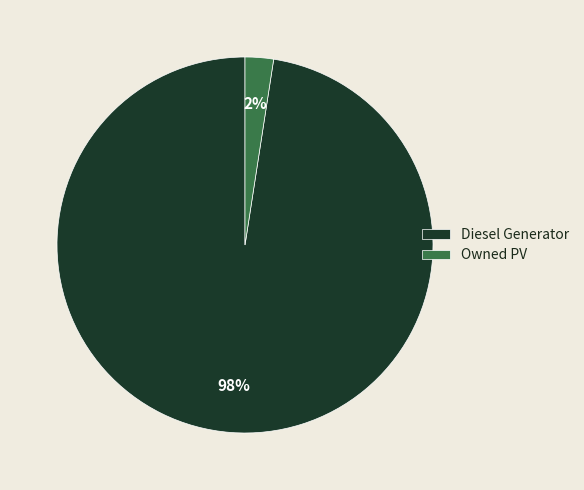

Which slice is the largest?

Diesel Generator